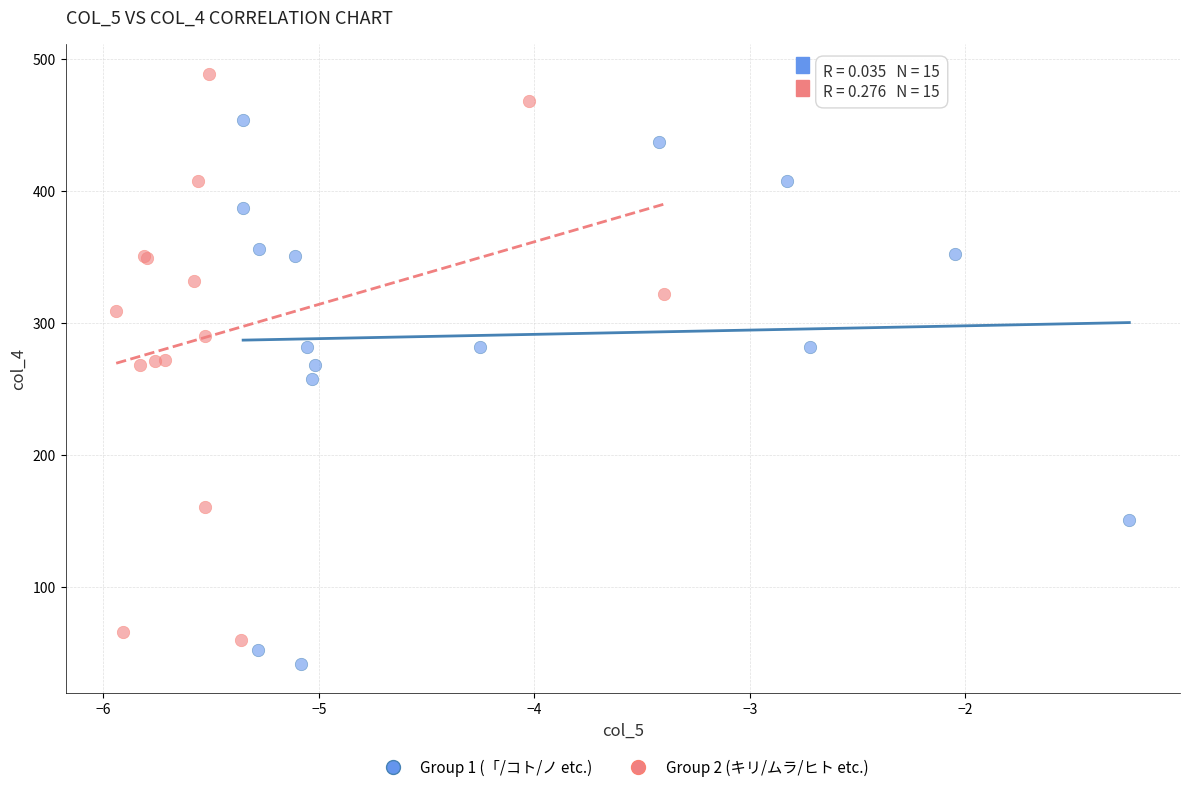

Which series reaches the minimum Y coordinate?

Group 1 (「/コト/ノ etc.)